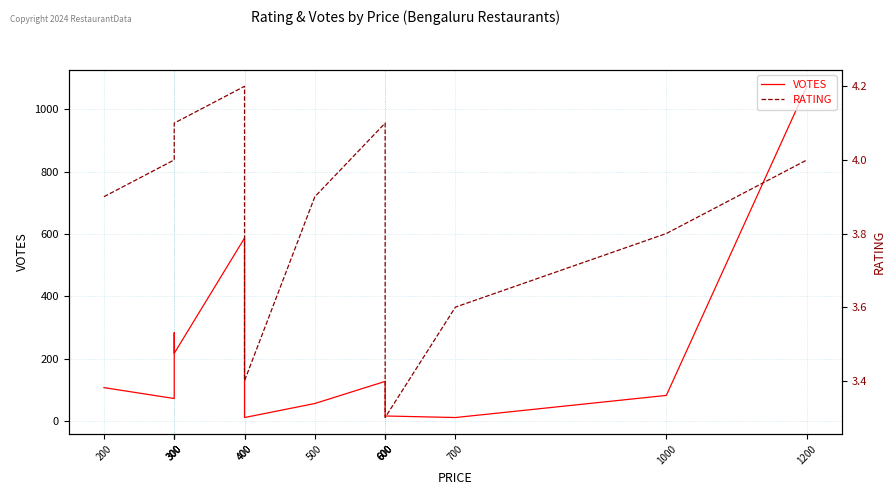

Where is VOTES nearest to the value 542?

400